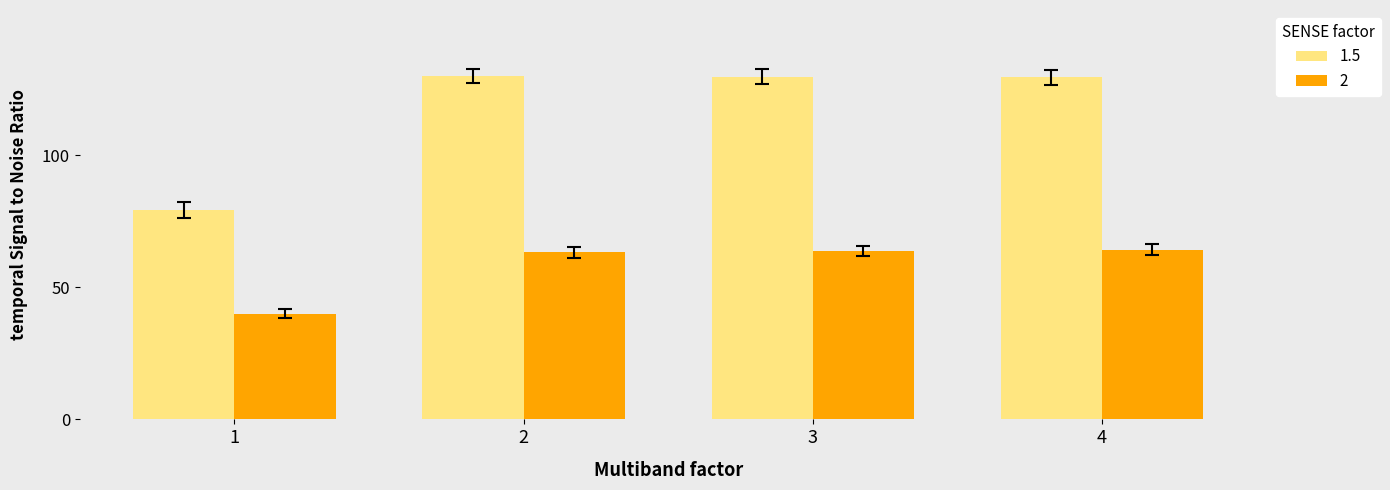

List the series in order of their peak value, lowest first.

2, 1.5